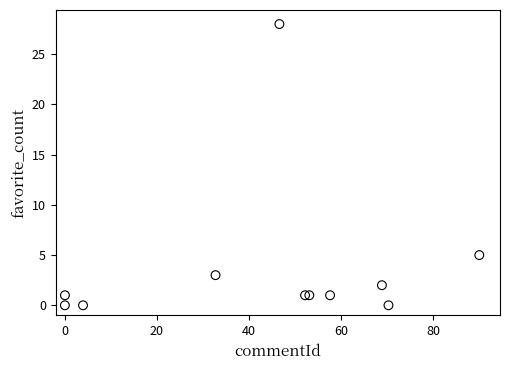

What Y value in the scatter plot is closest to 14?

5